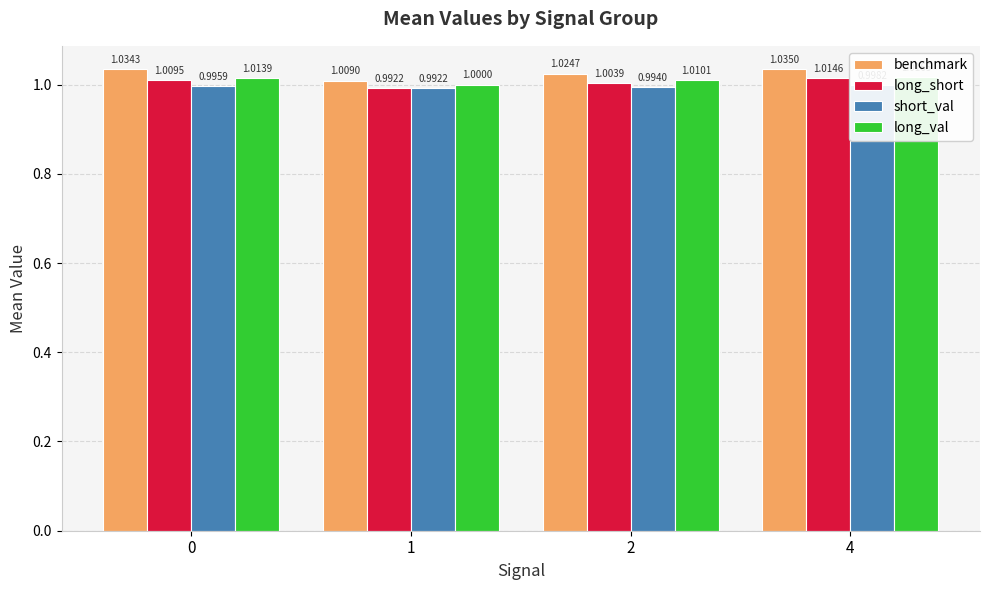

Which series changed the most between 2 and 4?

long_short